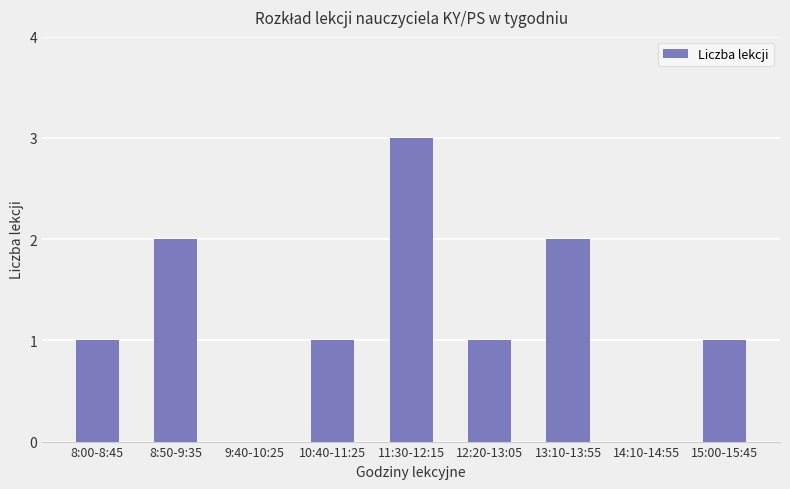

What value does the data have at 15:00-15:45?

1